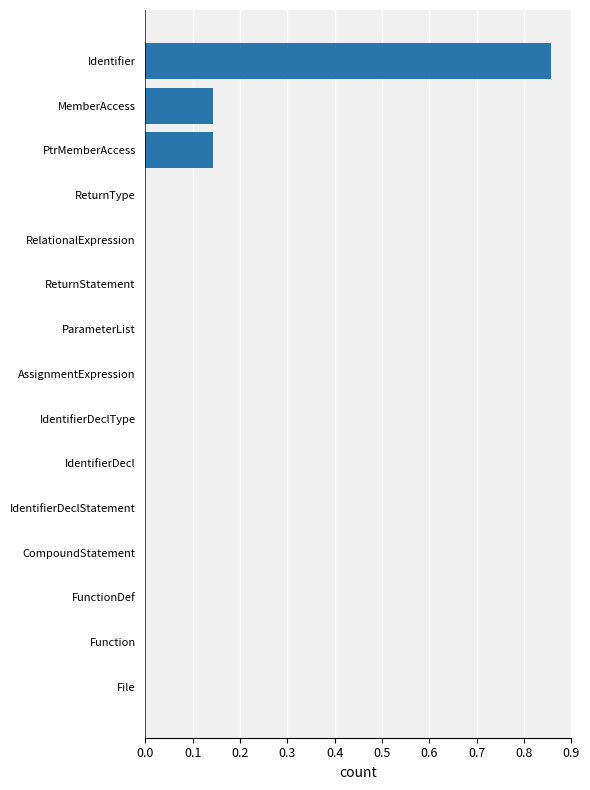

Which category has the highest value across all series?

Identifier